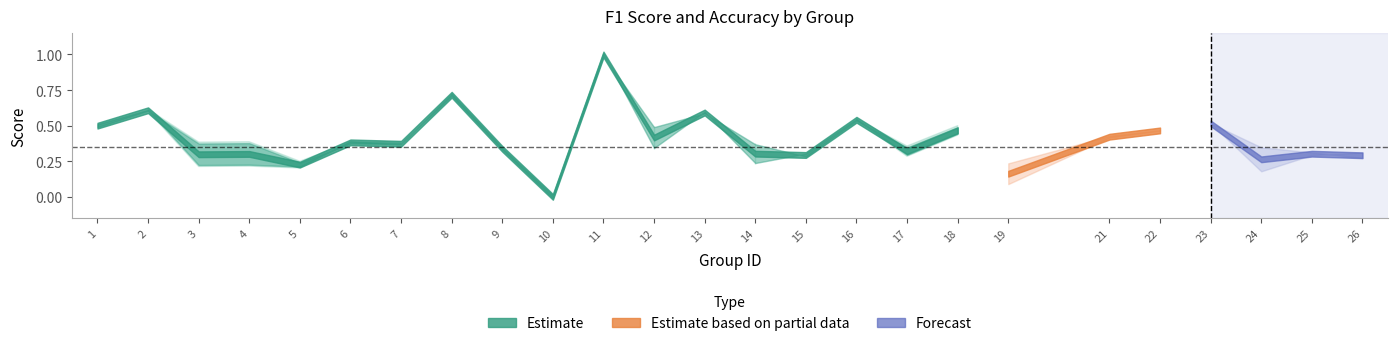

At how many categories does at least one series exceed 0?

24